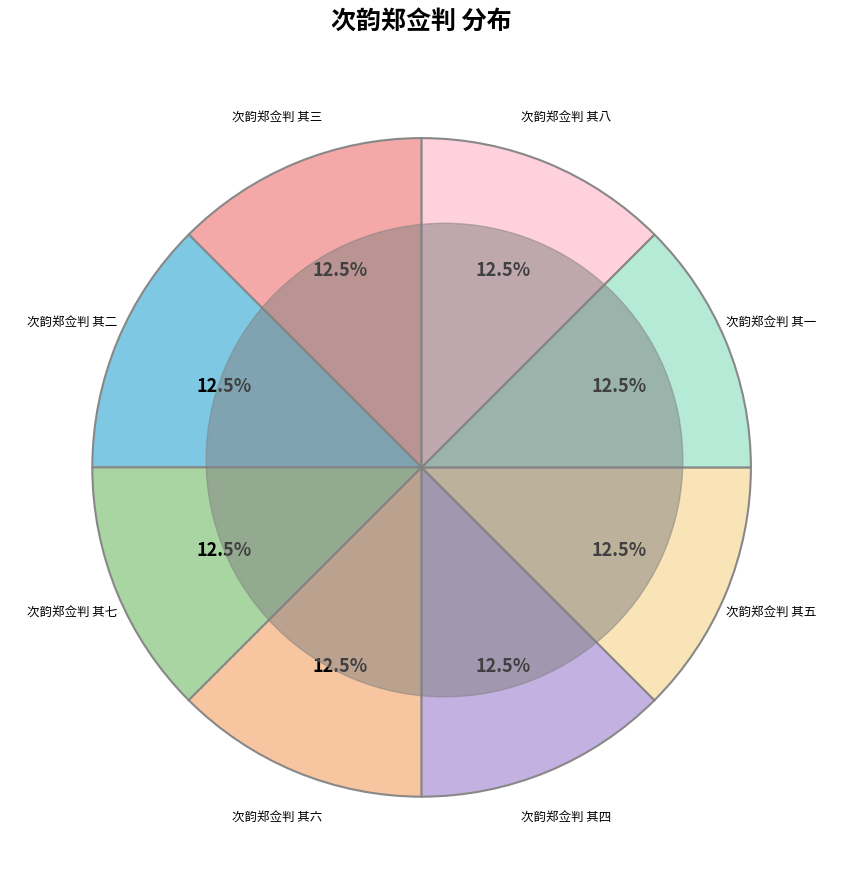

True or false: 次韵郑佥判 其三 accounts for 6% of the total.

False